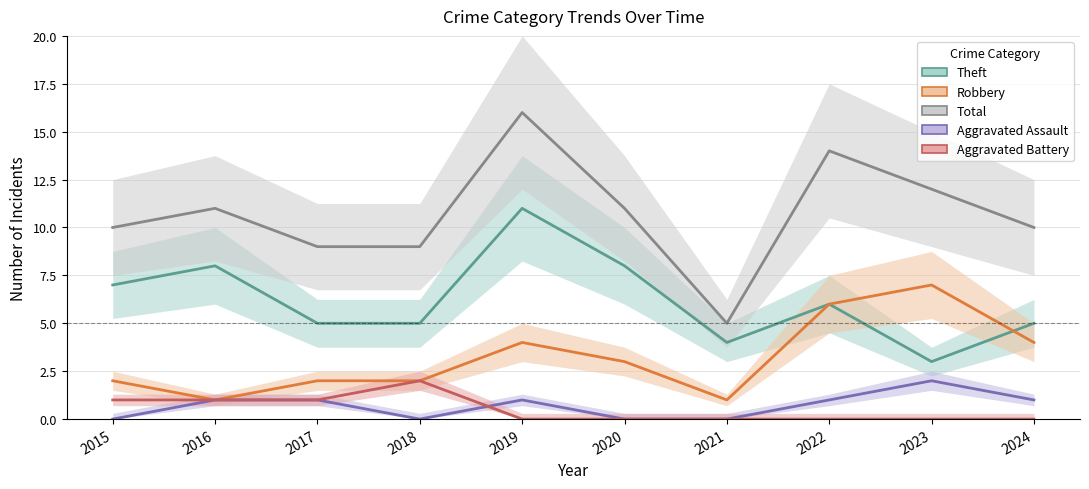

True or false: Aggravated Assault and Robbery cross at least once.

False